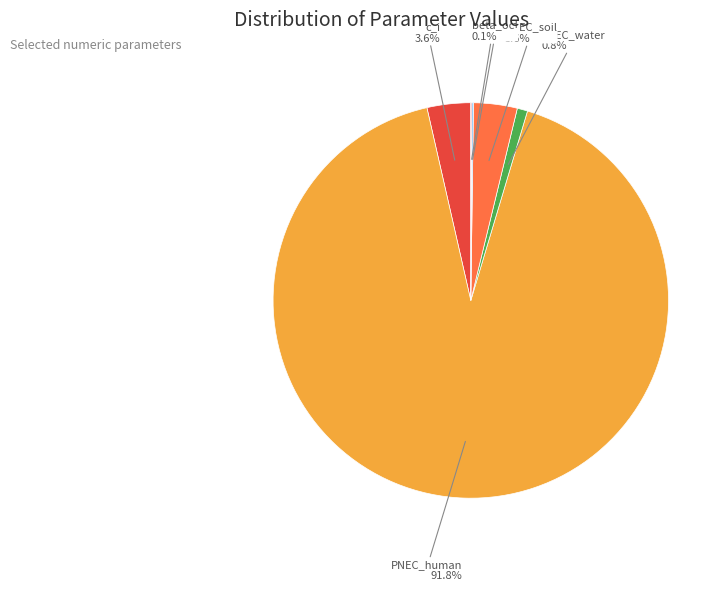

Is there a majority slice in this chart?

Yes